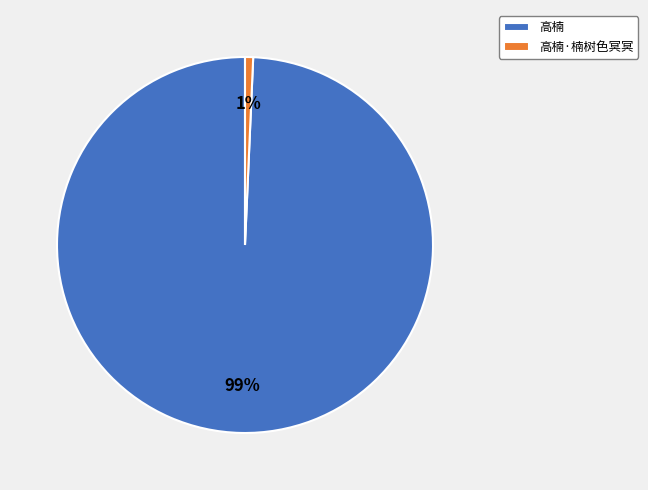

To the nearest percent, what is the average slice percentage?

50%